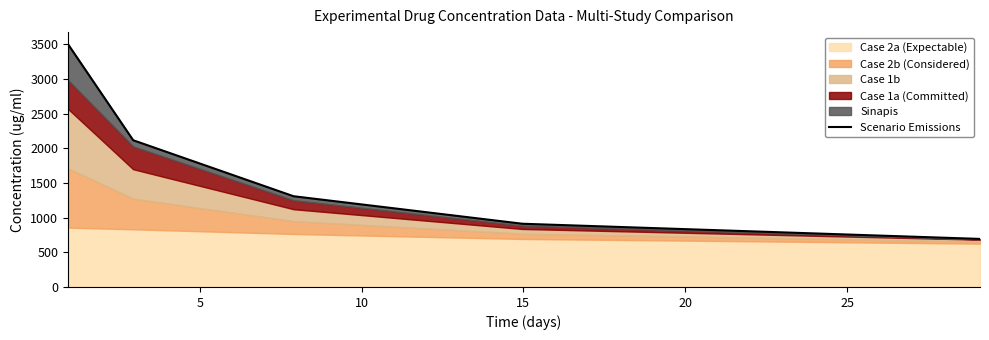

What is the greatest value displayed?

3502.5